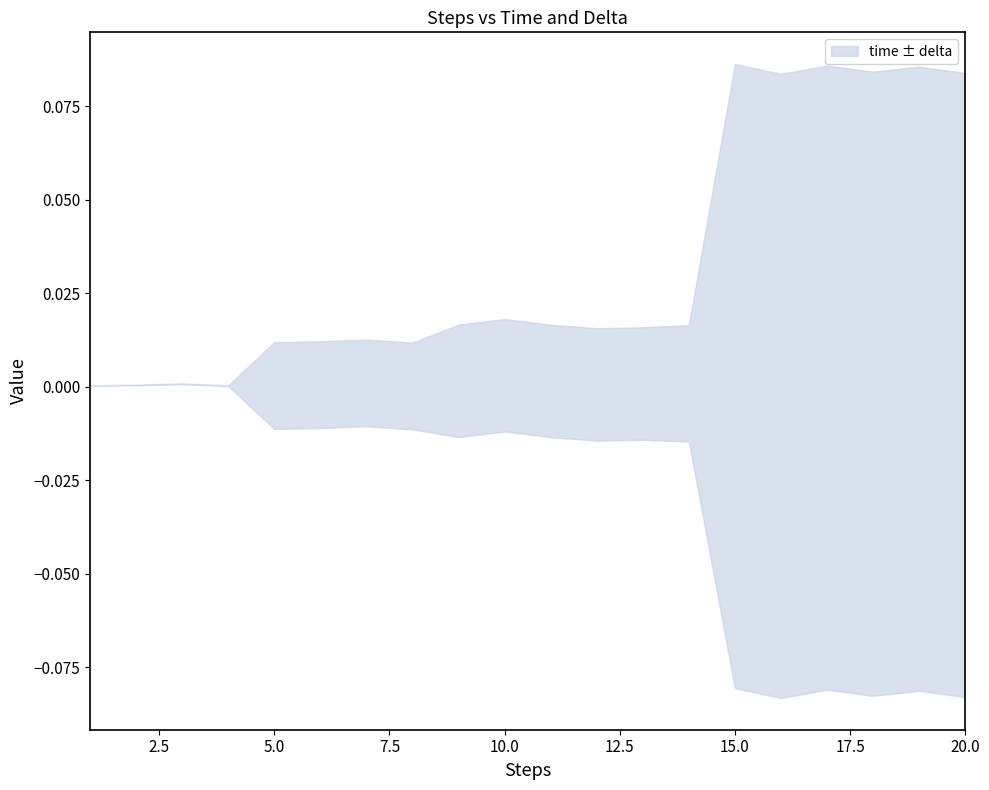

True or false: the data shows 0.0 at 9.

True